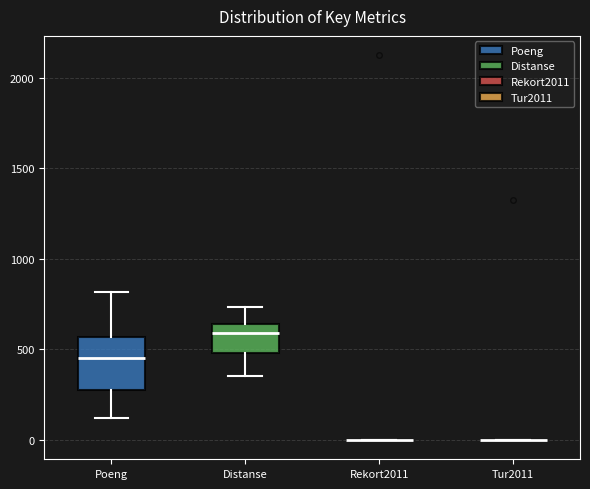

Where does the upper whisker of the box for Distanse end on the y-axis? The values are not printed on the chart, so give them approximately, as read against the axis.

750